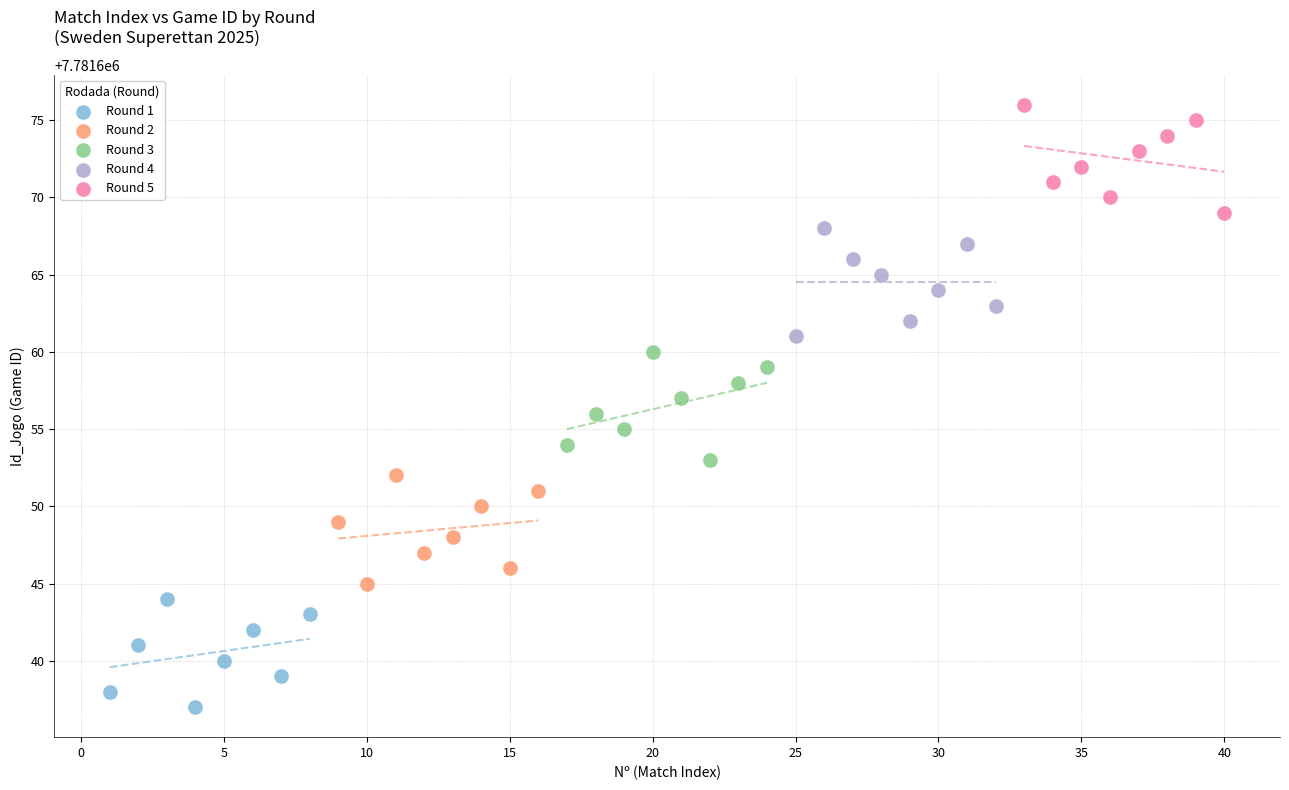

What are all the series names shown in the legend?

Round 1, Round 2, Round 3, Round 4, Round 5